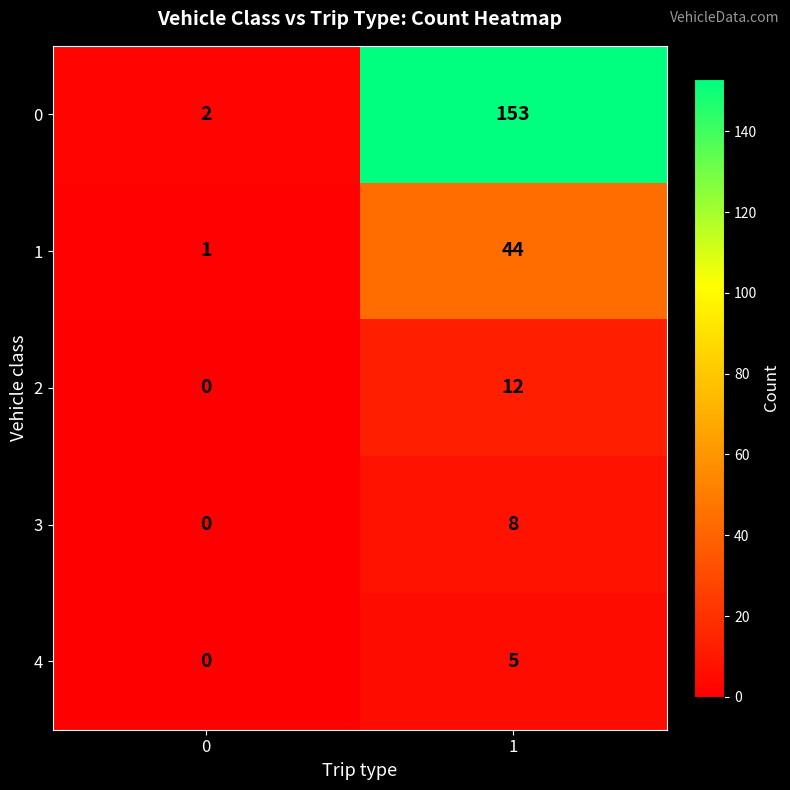

At which category is the sum across all series the highest?

1